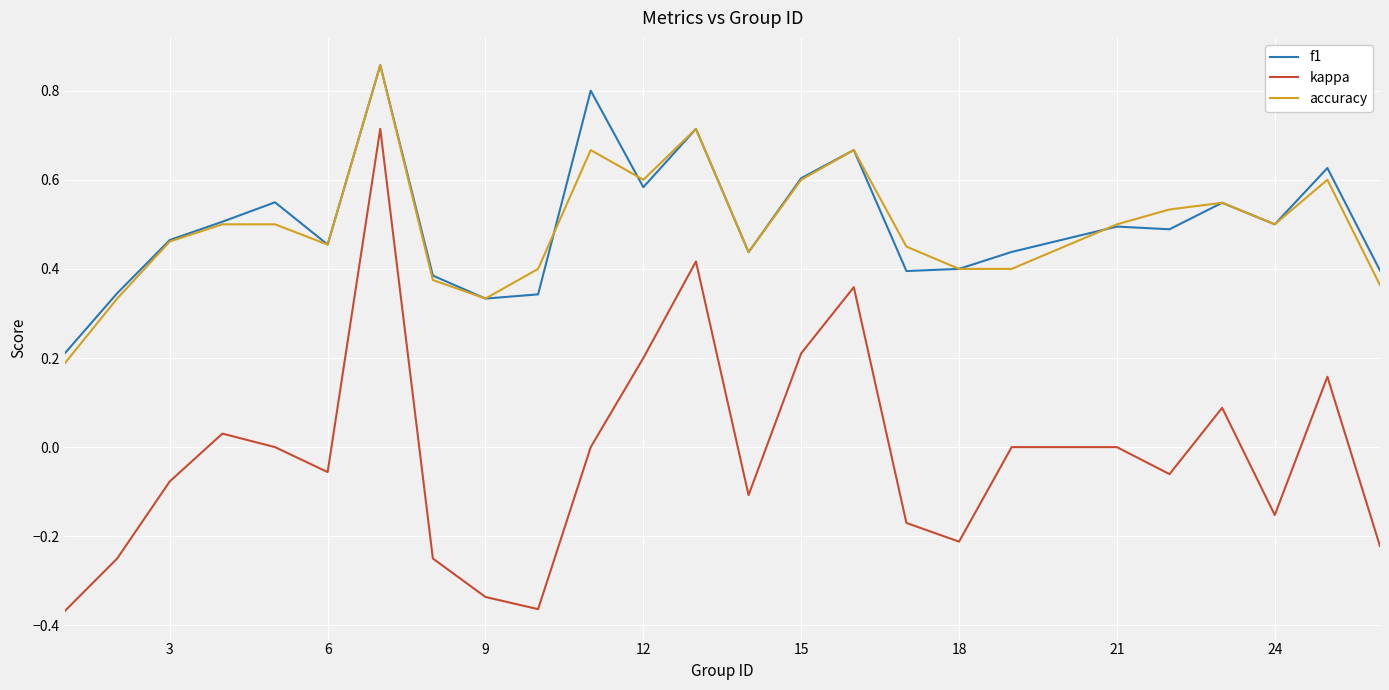

Which series has the widest spread of values?

kappa